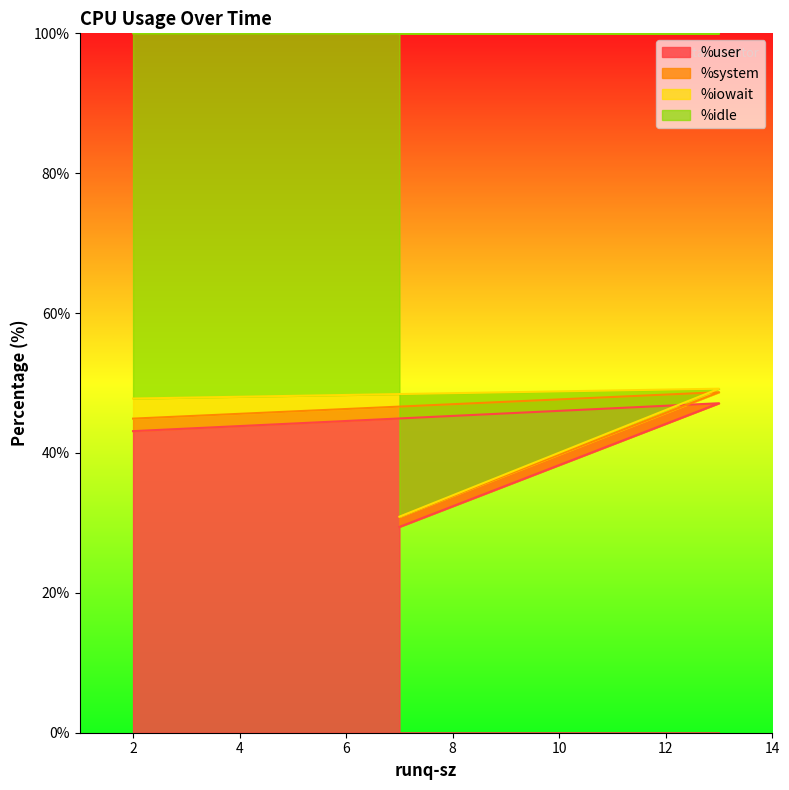

What is the minimum value for %user?

29.4